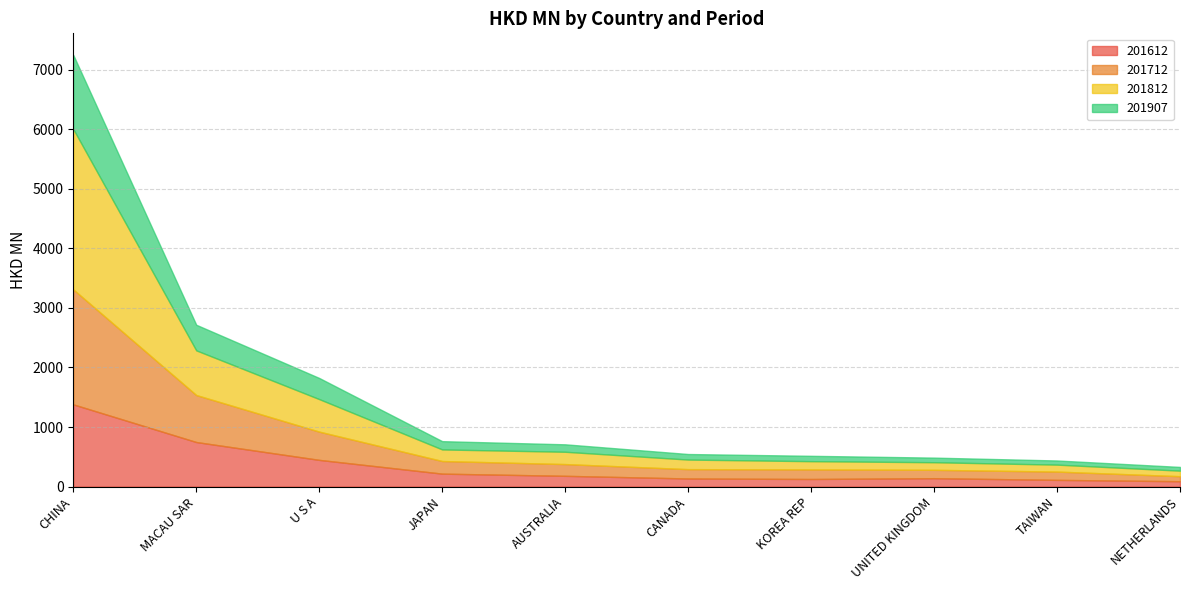

At which category does 201812 reach its first local peak?

AUSTRALIA